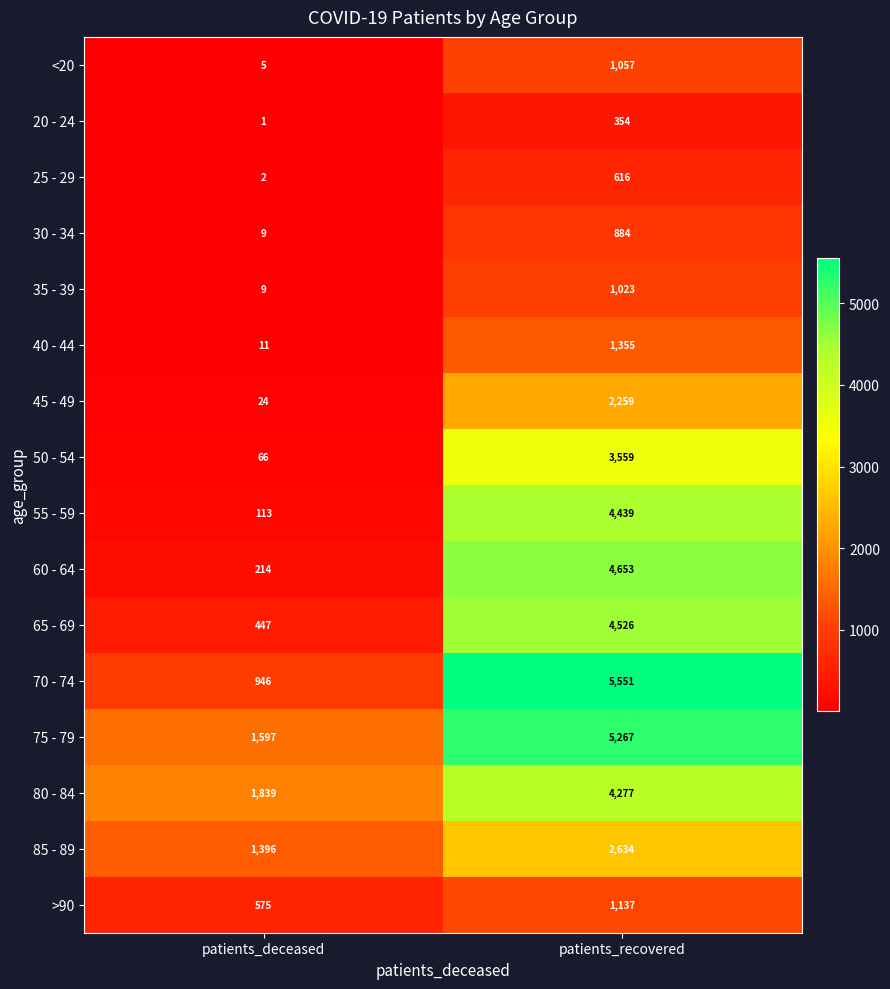

List the series in order of their peak value, highest first.

70 - 74, 75 - 79, 60 - 64, 65 - 69, 55 - 59, 80 - 84, 50 - 54, 85 - 89, 45 - 49, 40 - 44, >90, <20, 35 - 39, 30 - 34, 25 - 29, 20 - 24